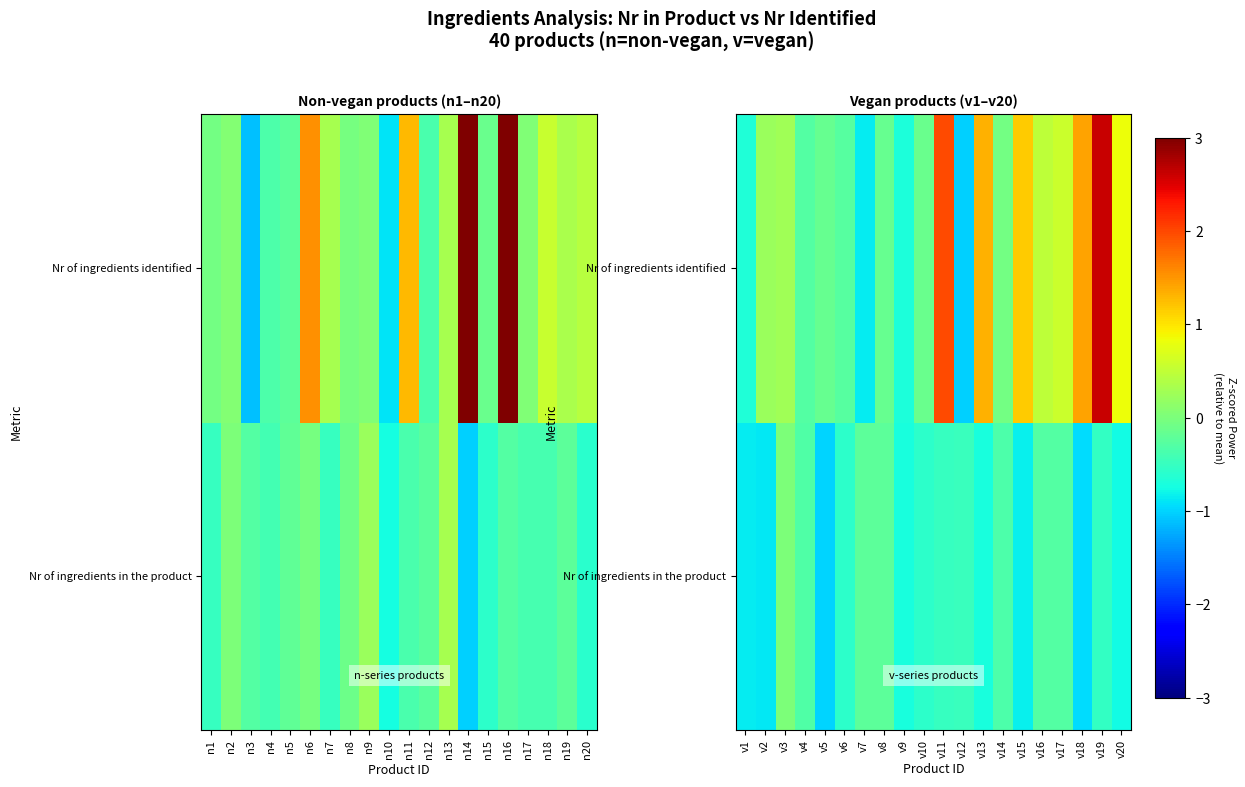

True or false: Nr of ingredients identified has a value of 0.1 at v3.

False